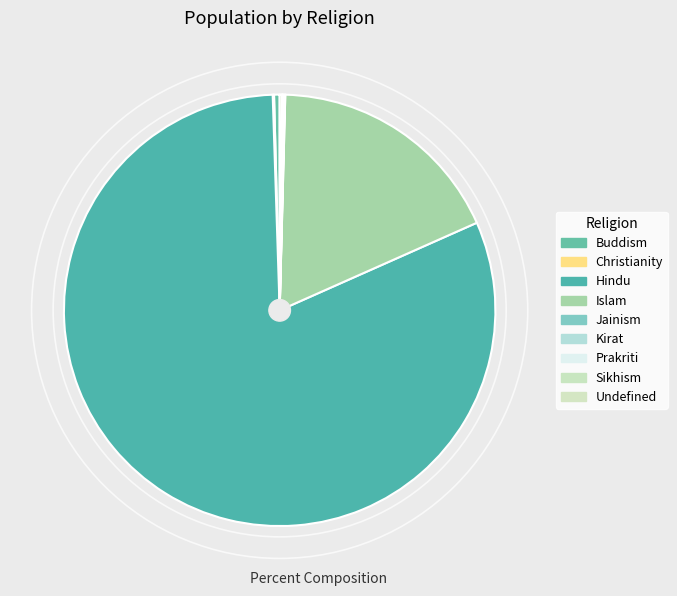

True or false: Islam accounts for 25% of the total.

False